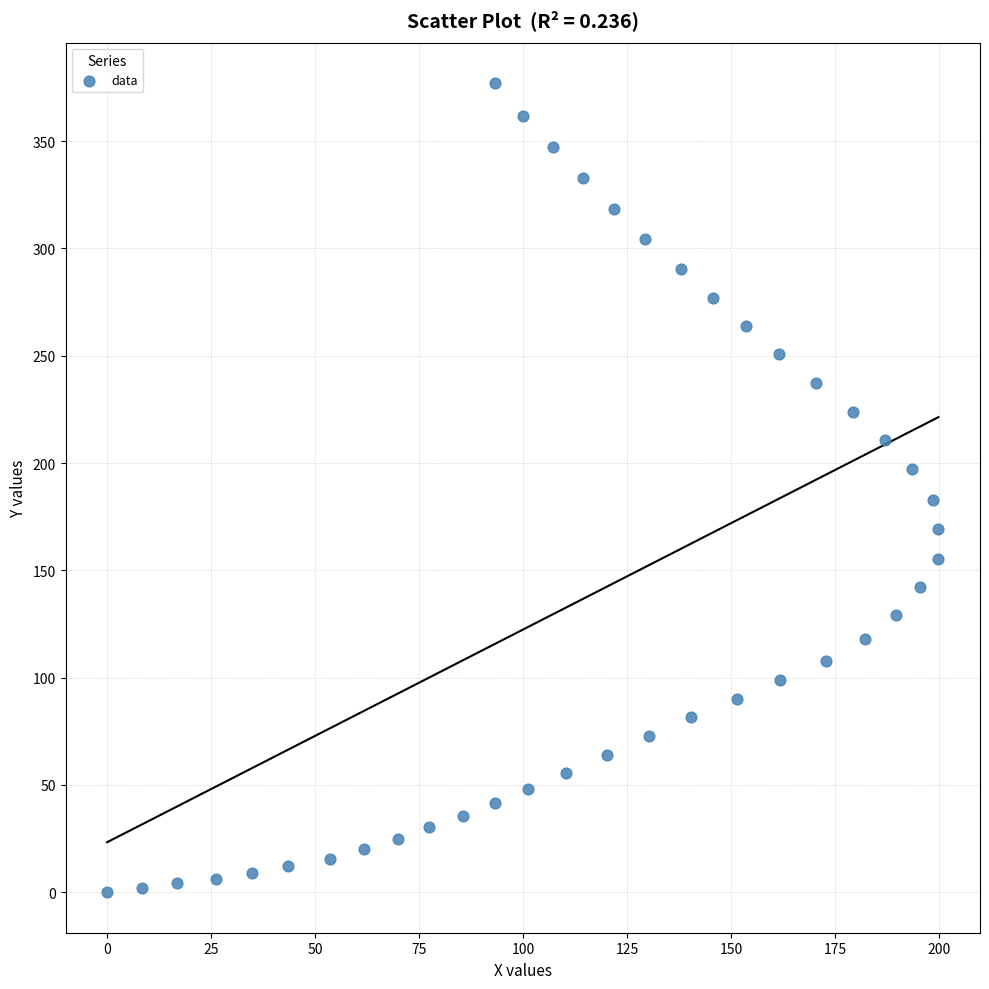

What is the range of Y values (max minus min)?

377.1